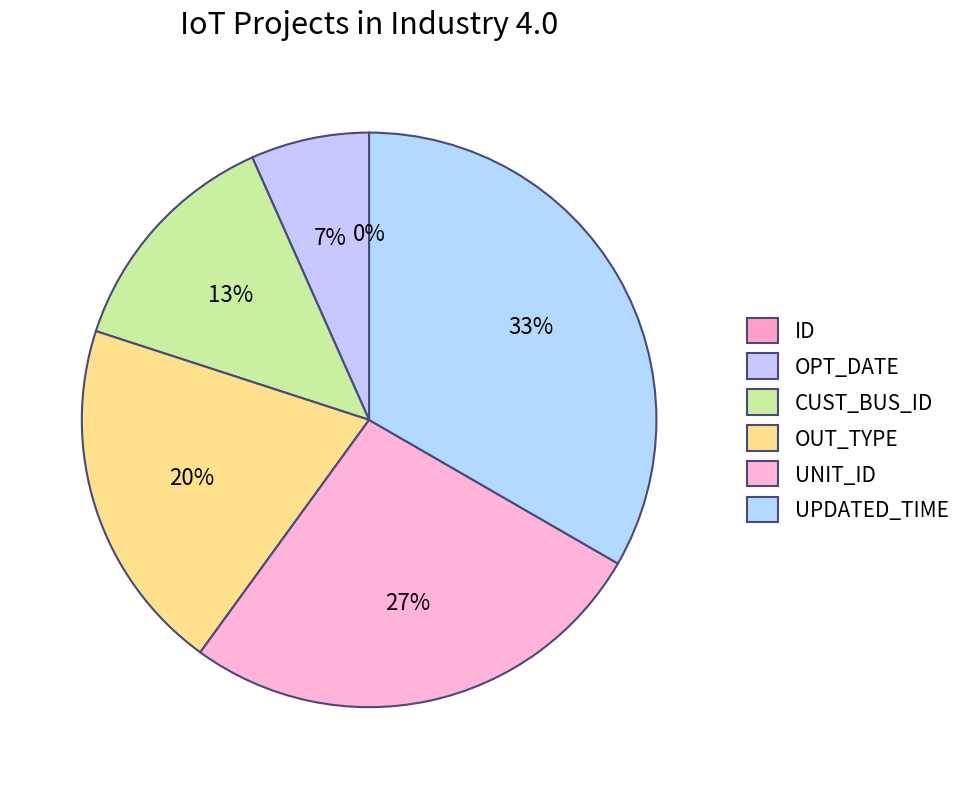

Is ID the majority of the pie?

No